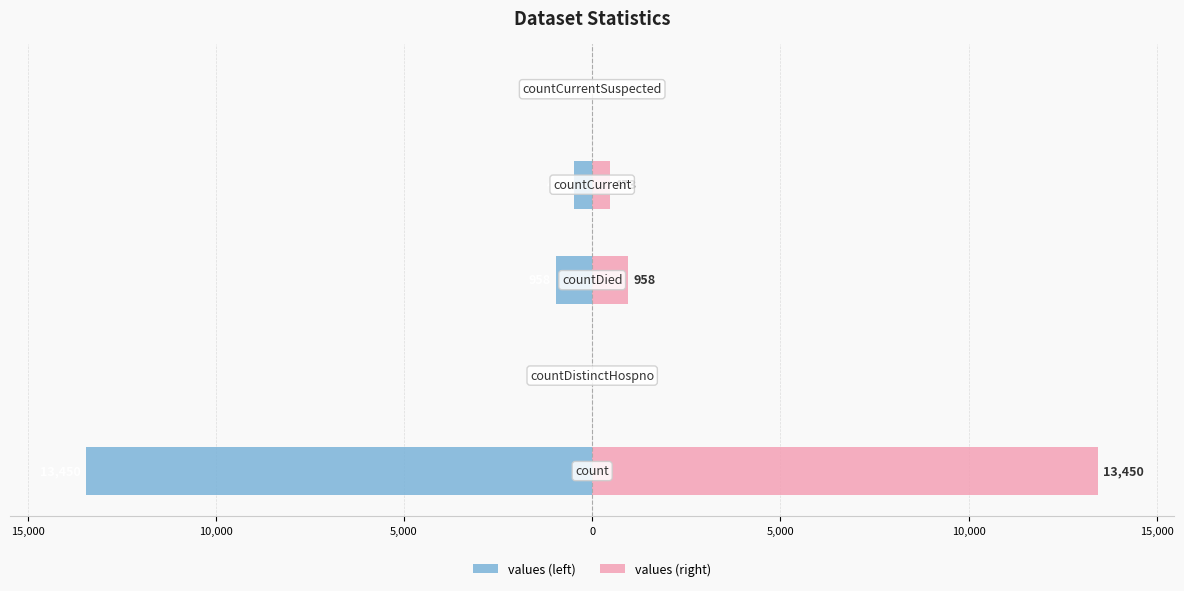

What are all the series names shown in the legend?

values (left), values (right)